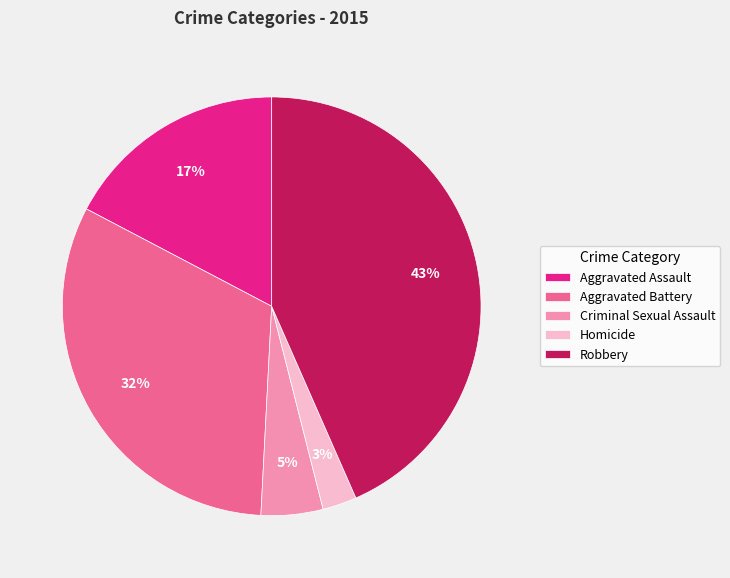

How many slices are in this pie chart?

5